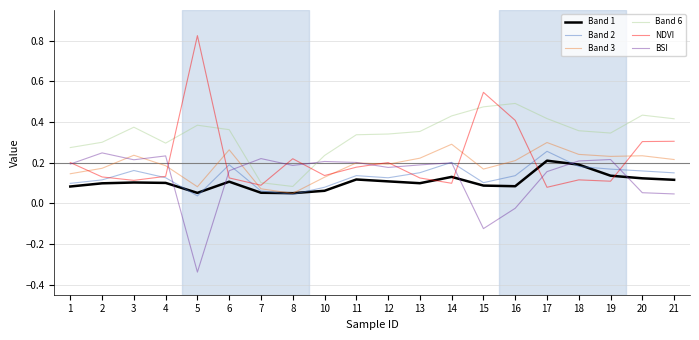

How many lines are shown in the chart?

6